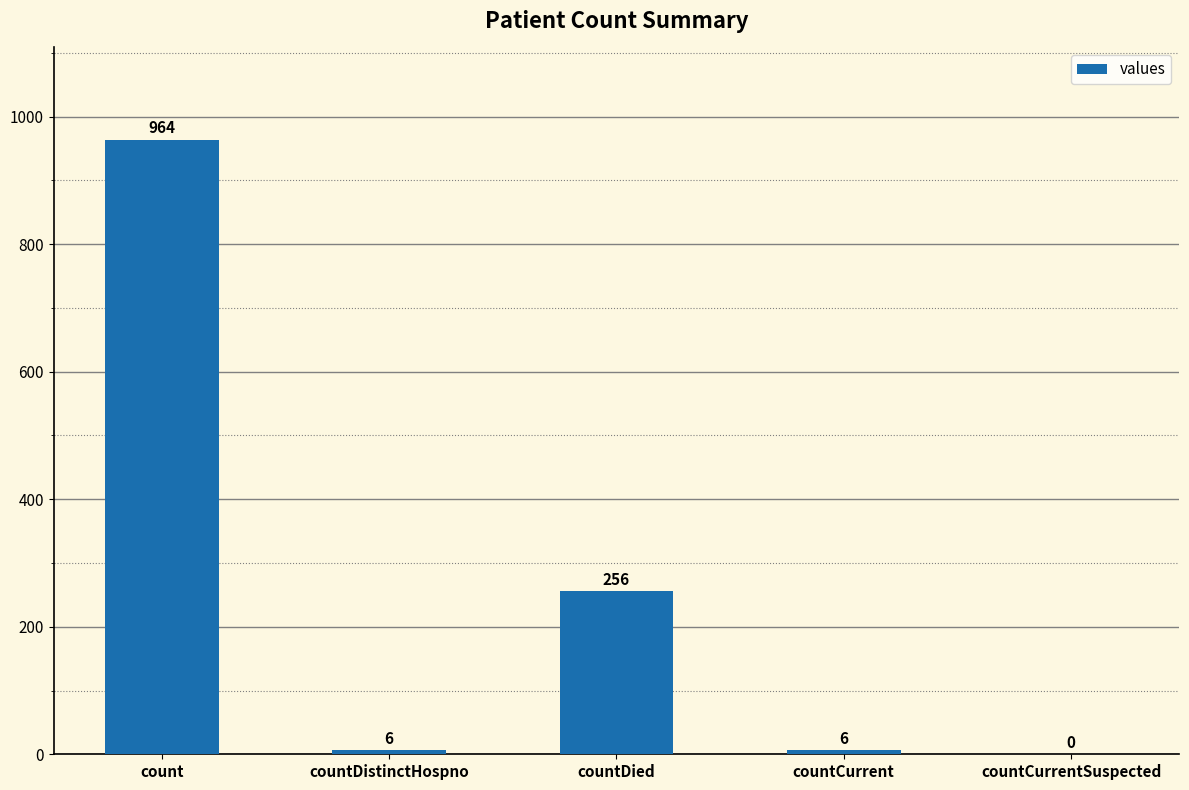

At which label does the data first exceed 6?

count